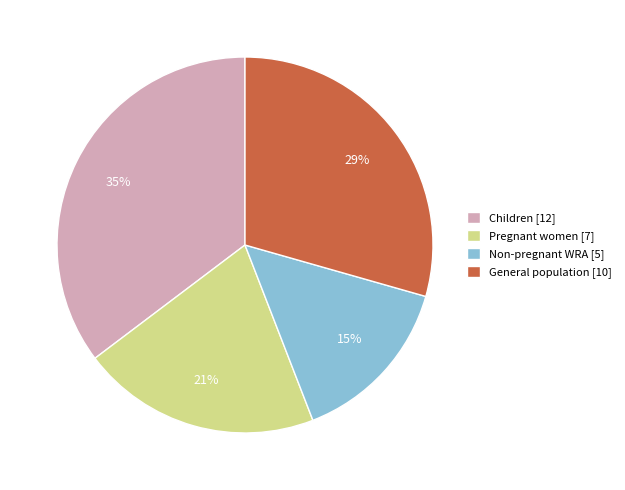

Is it true that Pregnant women [7] is 27% of the pie?

False